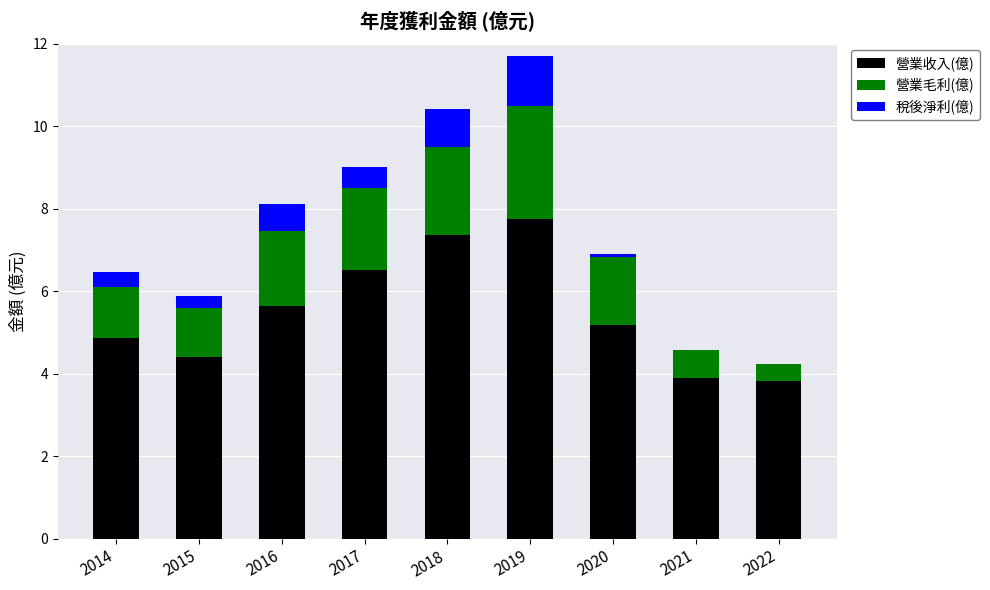

What is the total value across all series at 2016?

8.1